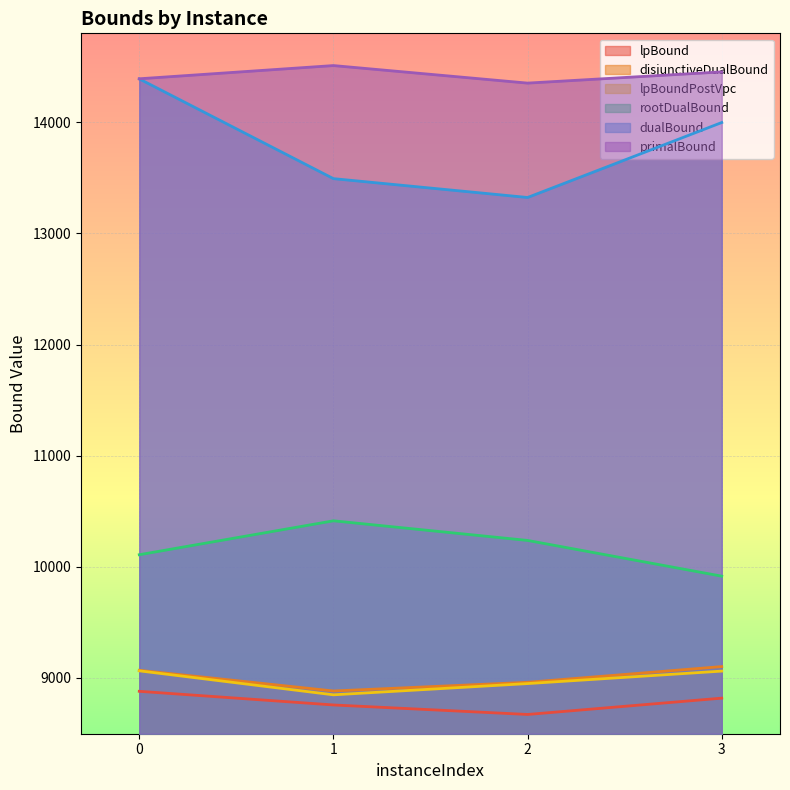

Rank the series by their maximum value, from highest to lowest.

primalBound, dualBound, rootDualBound, disjunctiveDualBound, lpBoundPostVpc, lpBound